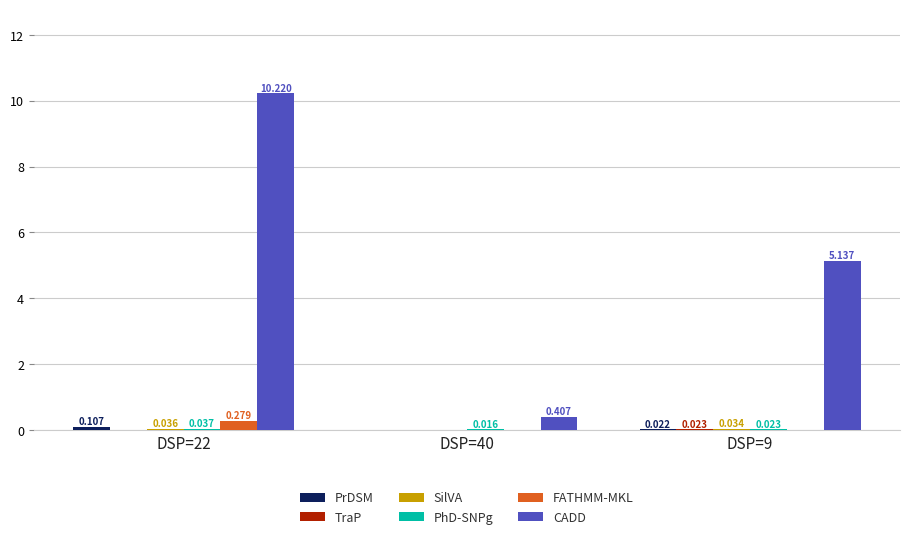

What is the difference between the CADD values at DSP=40 and DSP=22?

9.8